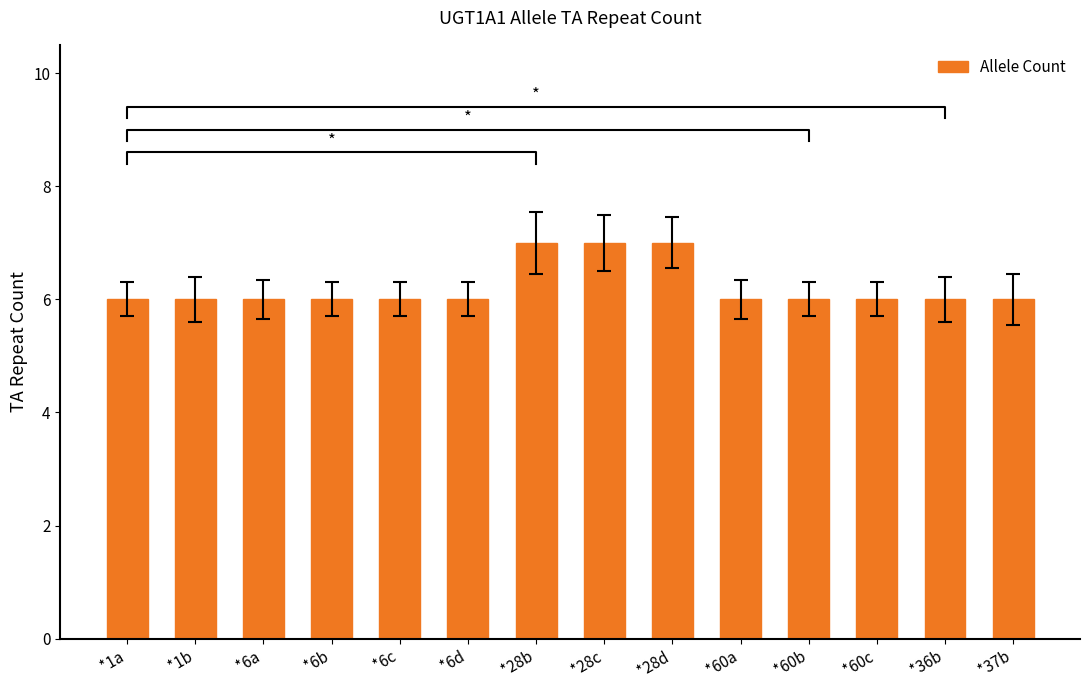

List the labels in order of value, smallest first.

*1a, *1b, *6a, *6b, *6c, *6d, *60a, *60b, *60c, *36b, *37b, *28b, *28c, *28d